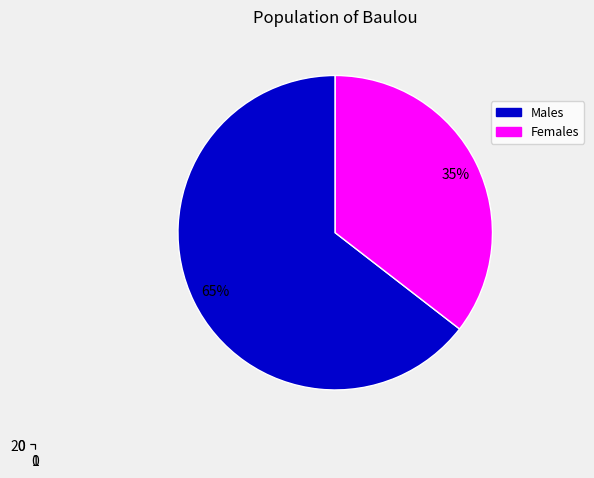

Is there a majority slice in this chart?

Yes